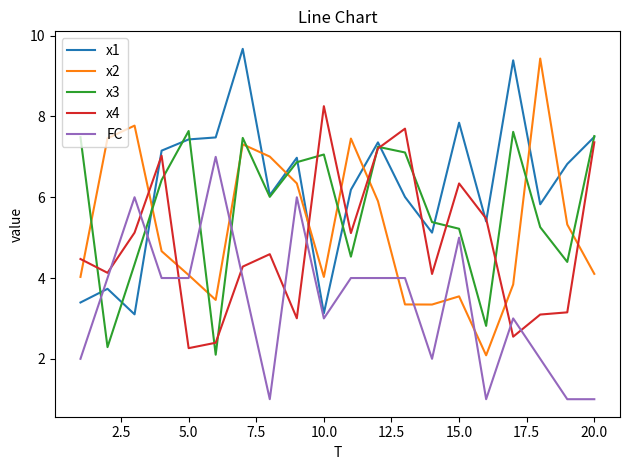

What is the maximum value shown in the chart?

9.7